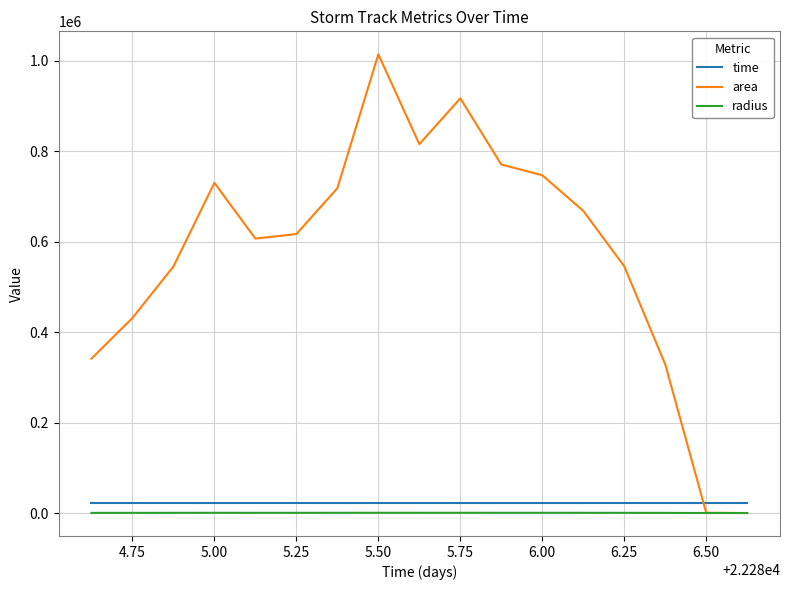

What is the highest value of the area series?

1014375.0